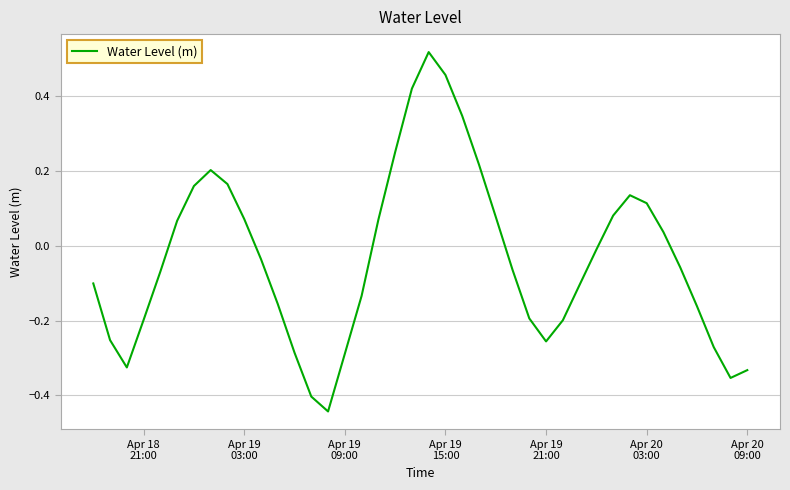

How many lines are shown in the chart?

1